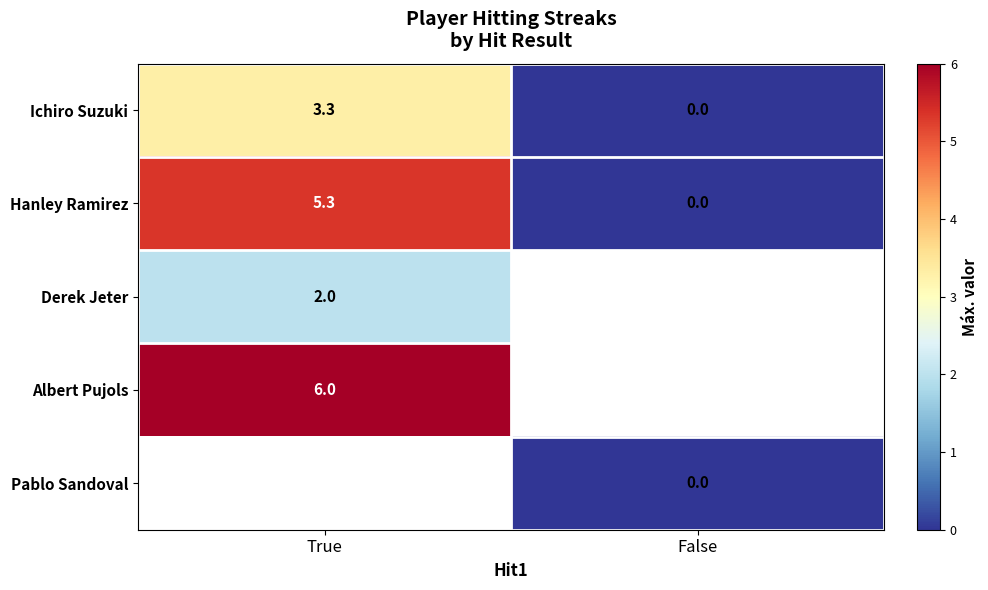

The value of Ichiro Suzuki at True is 3.3. True or false?

True